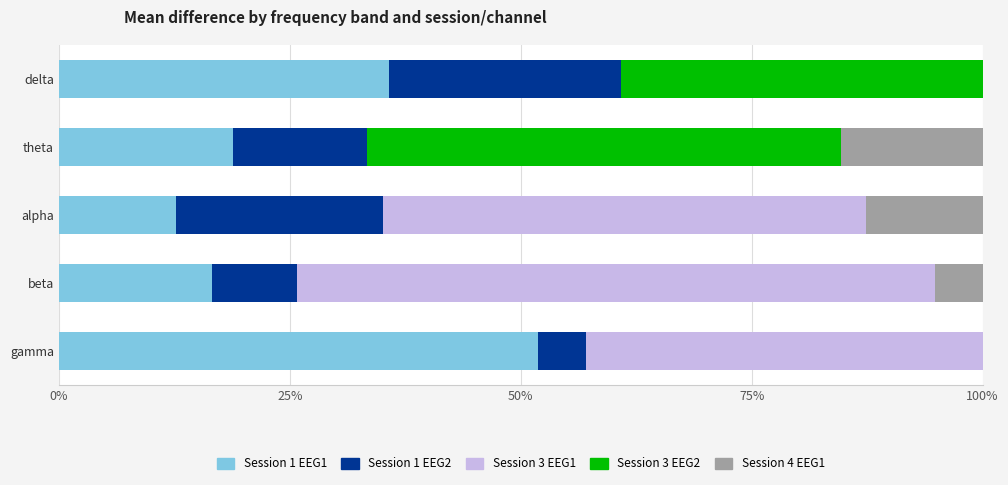

What is the maximum value for Session 1 EEG1?

51.9